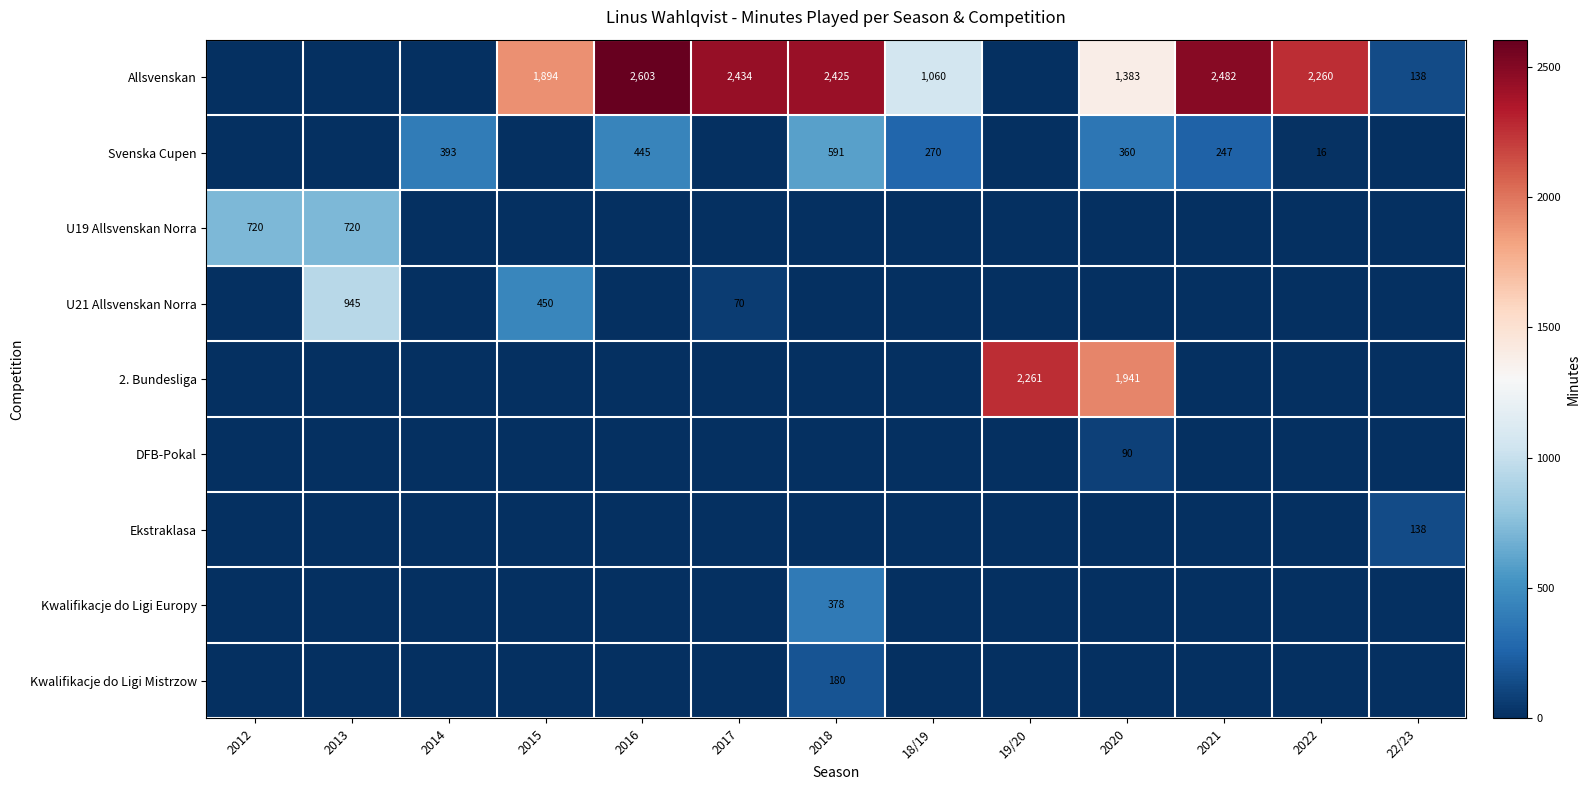

The value of Ekstraklasa at 22/23 is 138. True or false?

True